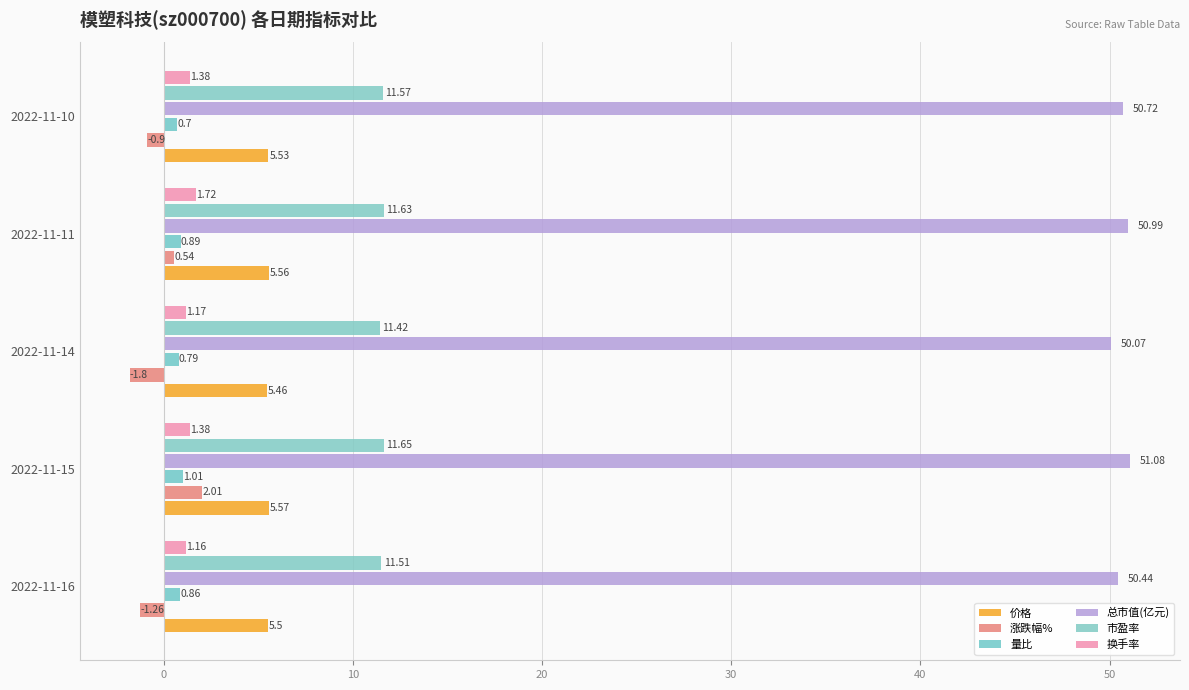

How many values in 涨跌幅% are above zero?

2